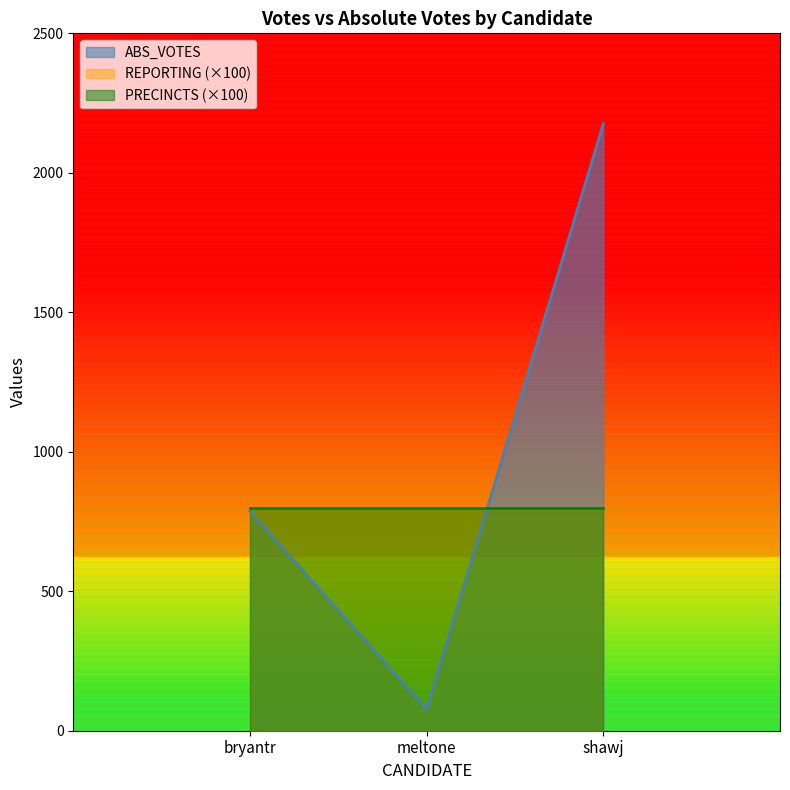

Which series has the largest total across all categories?

ABS_VOTES